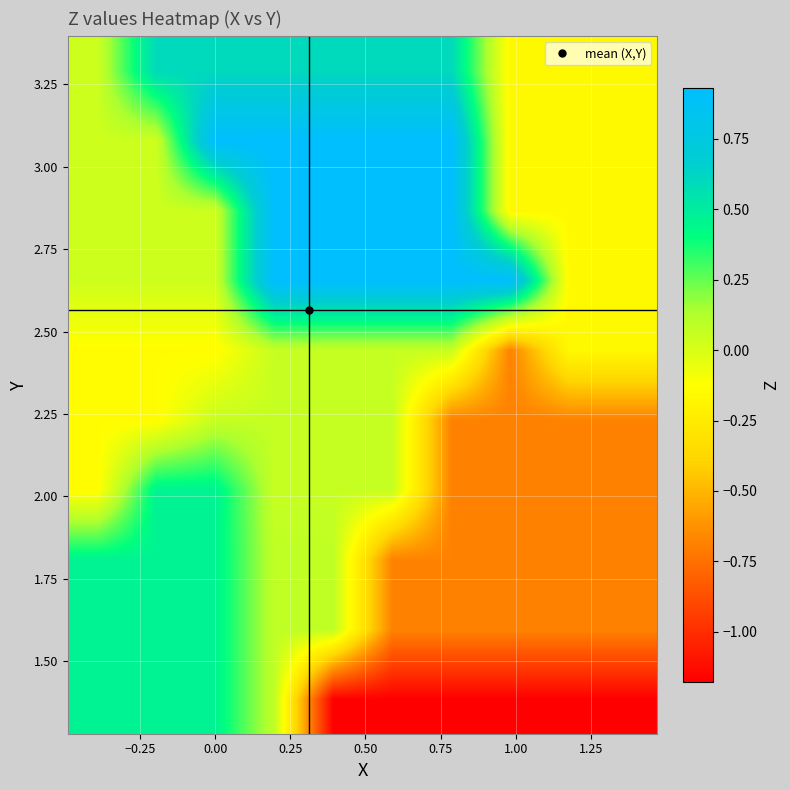

At how many categories does at least one series exceed 0?

8